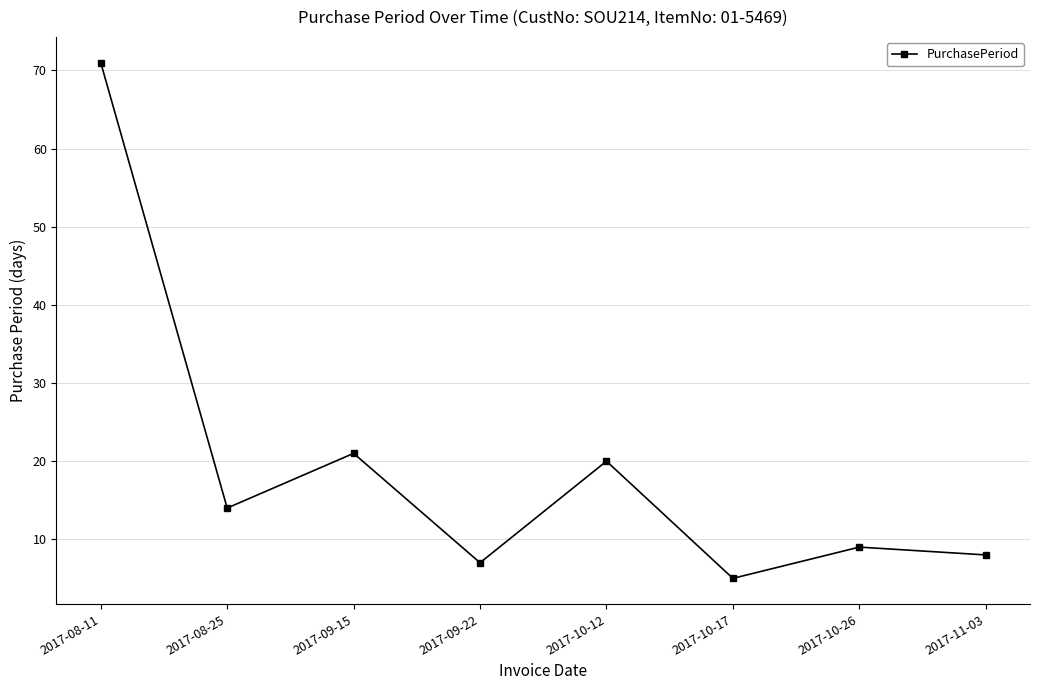

What is the label of the 3rd point from the left?

2017-09-15